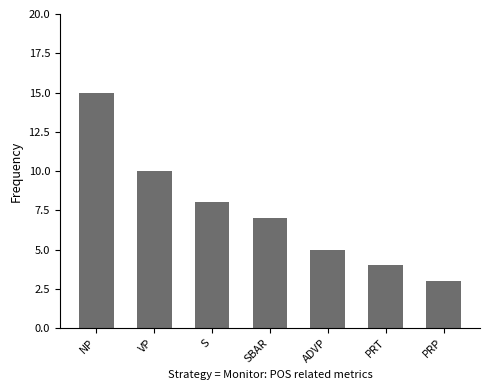

What is the ratio of the value at ADVP to the value at S?

0.6